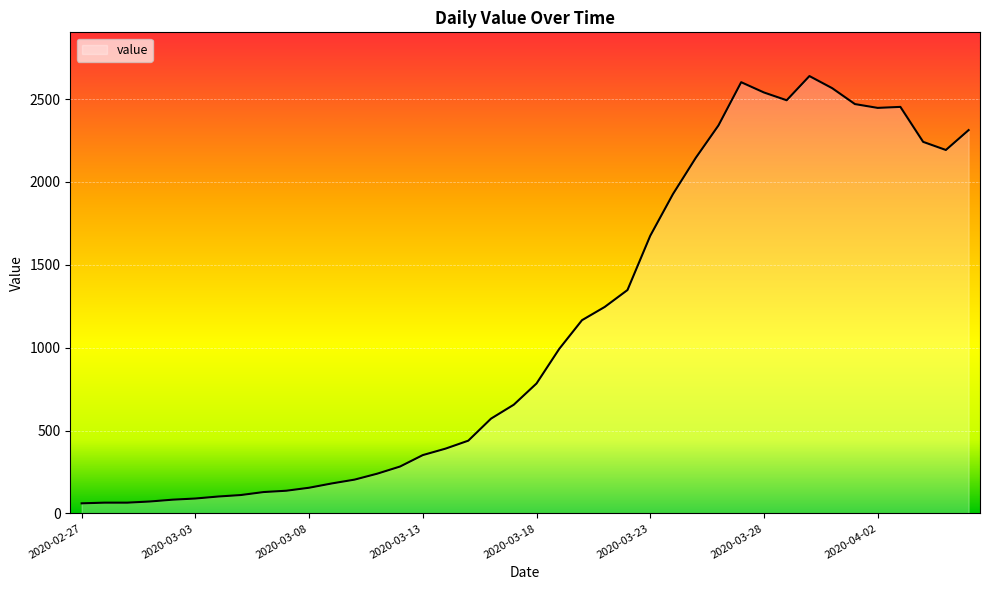

What is the smallest value displayed?

61